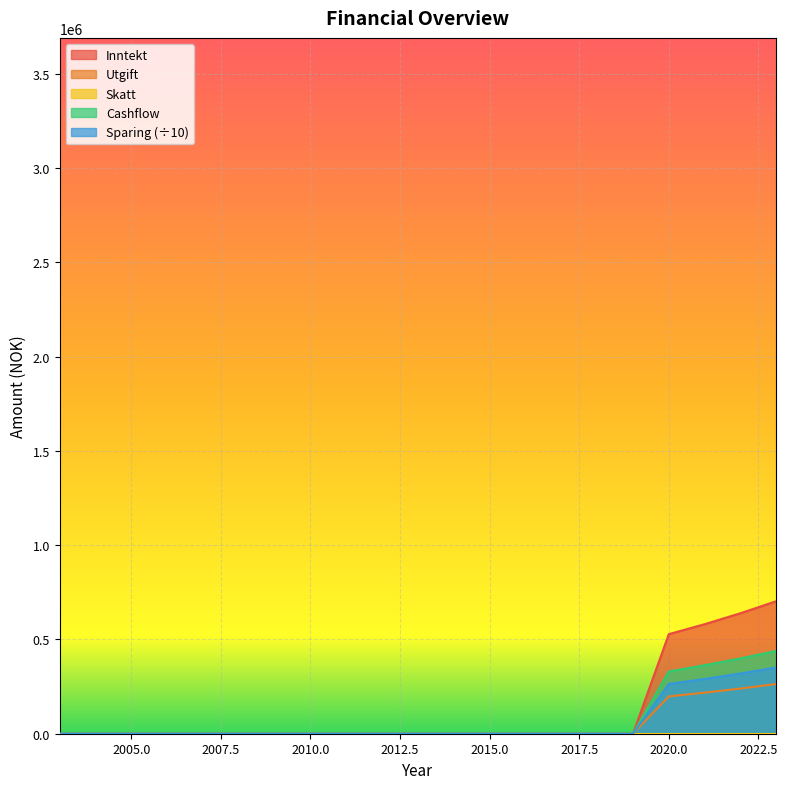

Between 2004 and 2017, which is larger?

2004